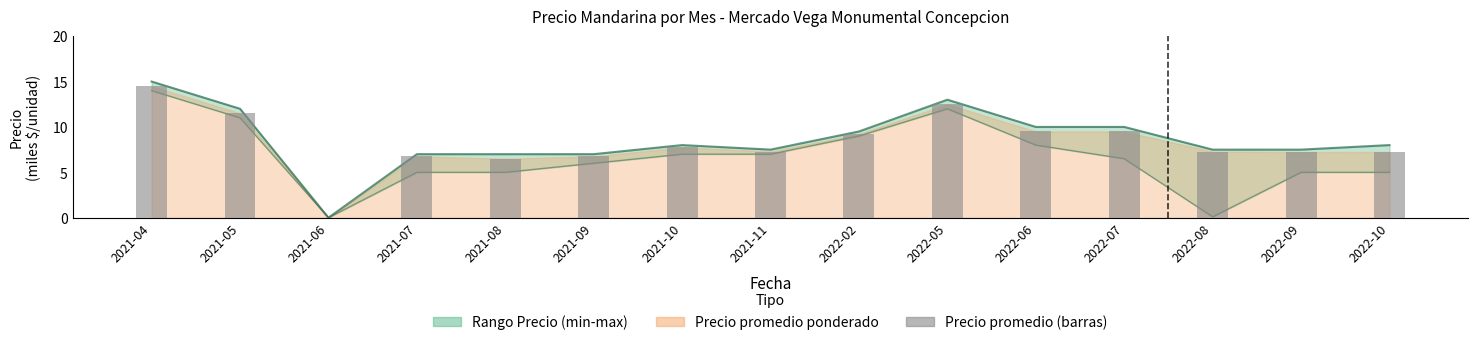

At which label does the data first exceed 7?

2021-04